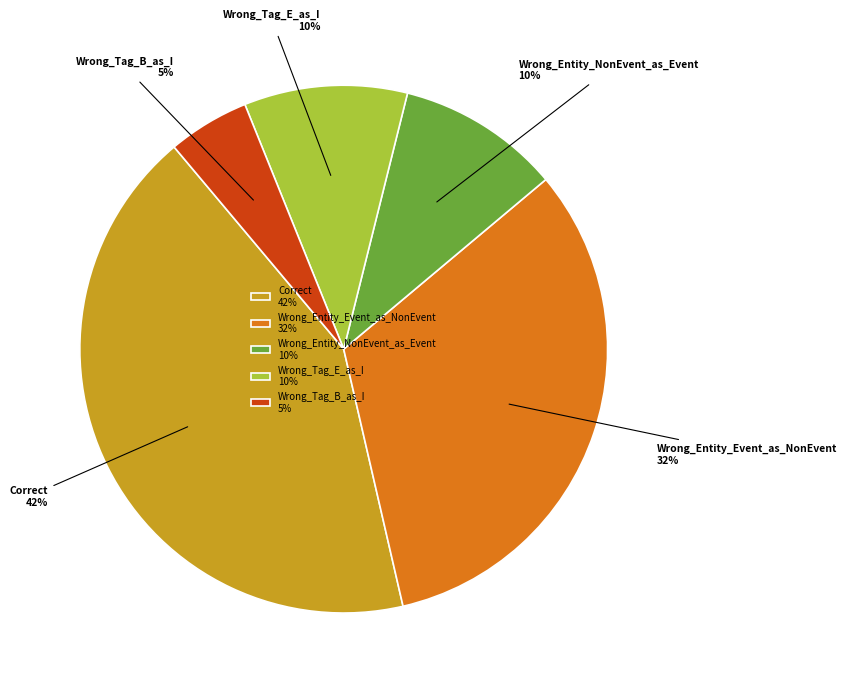

Approximately how many times larger is the value at Wrong_Tag_B_as_I compared to Wrong_Entity_Event_as_NonEvent?

0.2